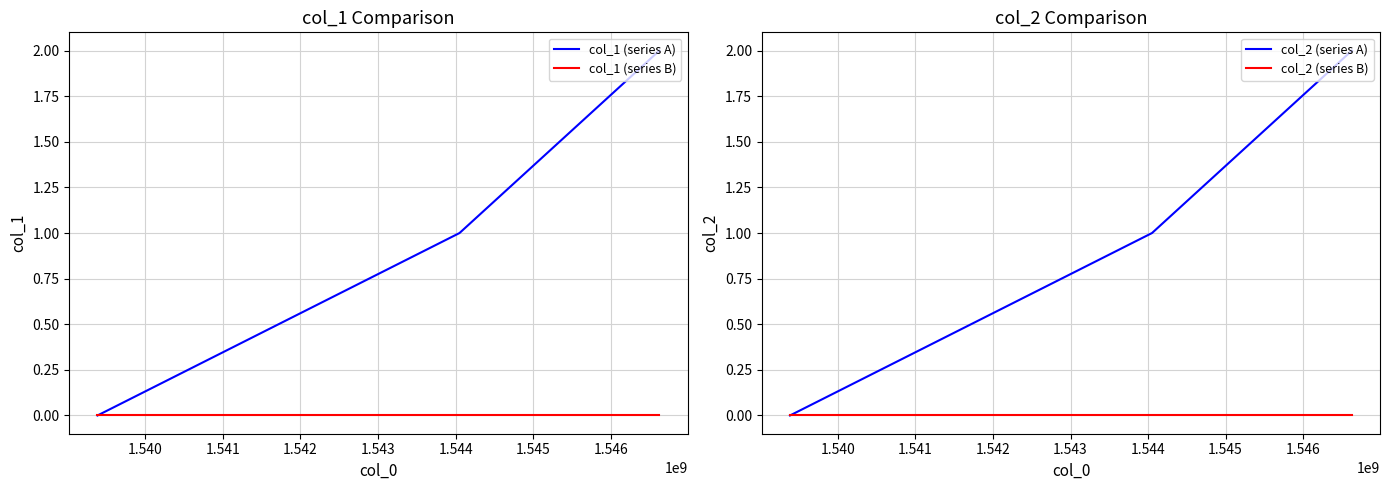

What is the value of the col_2 (series A) point at the 2nd from the left?

1